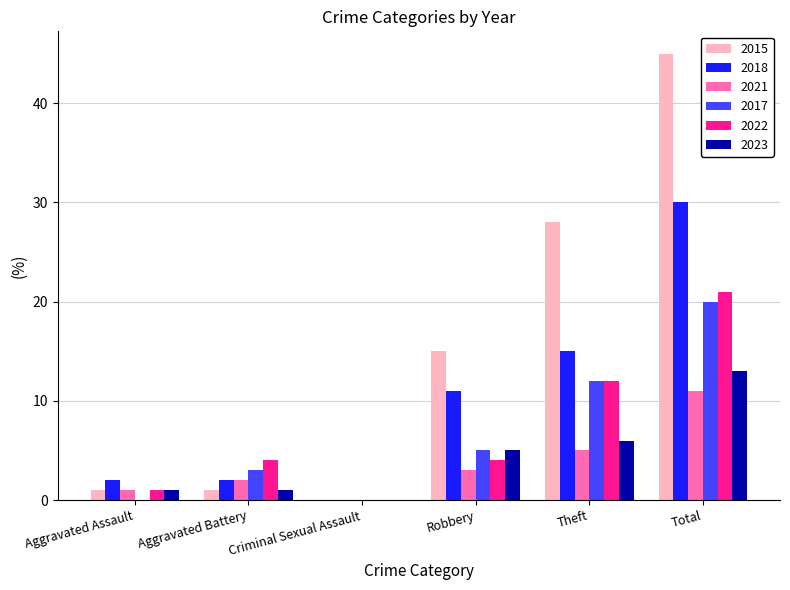

Reading left to right, what are all the values shown in this chart?

2015: Aggravated Assault=1	Aggravated Battery=1	Criminal Sexual Assault=0	Robbery=15	Theft=28	Total=45
2018: Aggravated Assault=2	Aggravated Battery=2	Criminal Sexual Assault=0	Robbery=11	Theft=15	Total=30
2021: Aggravated Assault=1	Aggravated Battery=2	Criminal Sexual Assault=0	Robbery=3	Theft=5	Total=11
2017: Aggravated Assault=0	Aggravated Battery=3	Criminal Sexual Assault=0	Robbery=5	Theft=12	Total=20
2022: Aggravated Assault=1	Aggravated Battery=4	Criminal Sexual Assault=0	Robbery=4	Theft=12	Total=21
2023: Aggravated Assault=1	Aggravated Battery=1	Criminal Sexual Assault=0	Robbery=5	Theft=6	Total=13